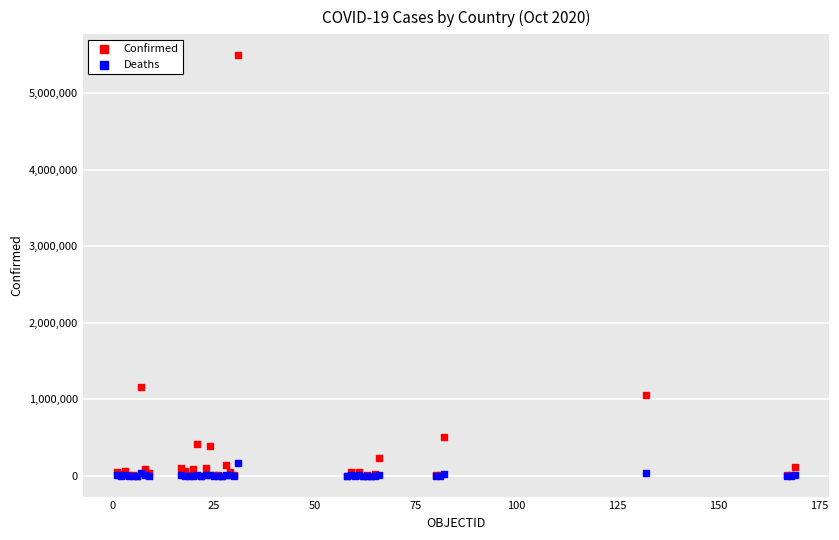

In the Confirmed series, what Y value is closest to 2747251?

1157179